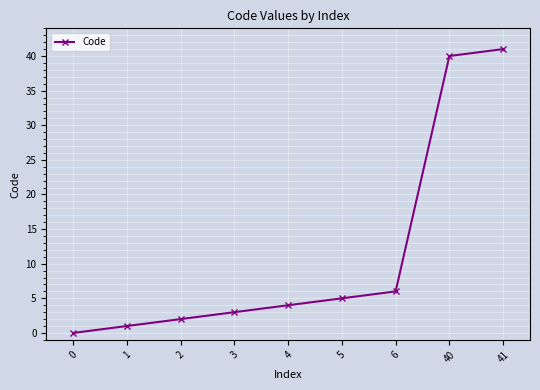

What is the maximum value shown in the chart?

41